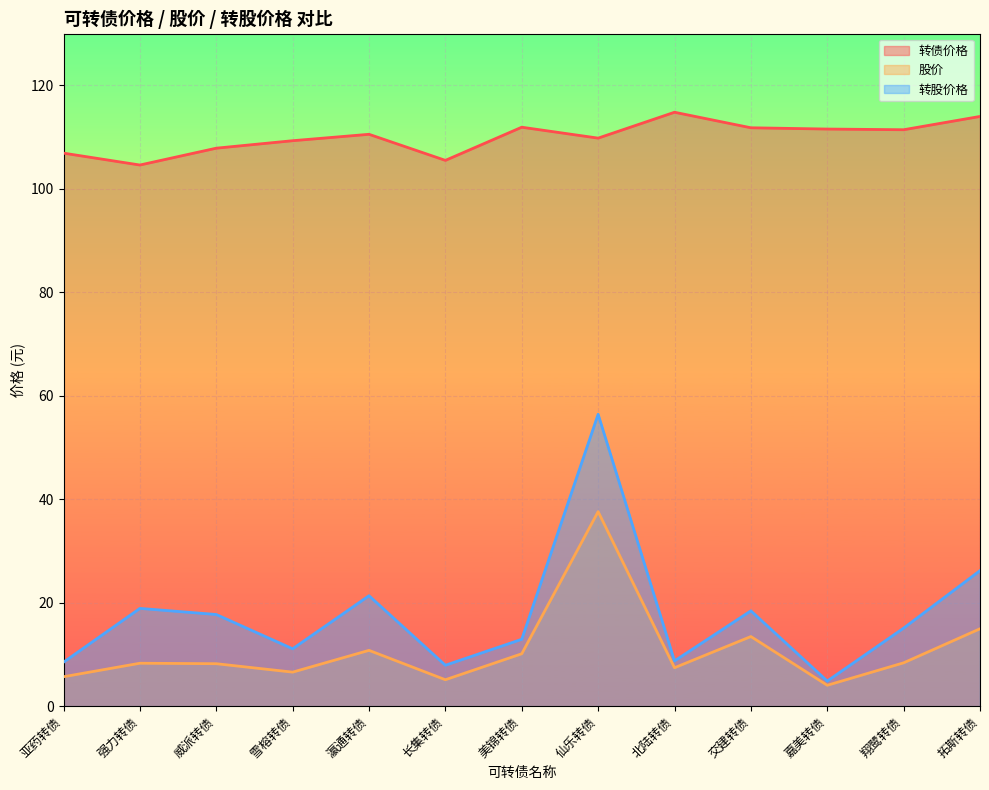

What is the label of the 5th point from the right?

北陆转债